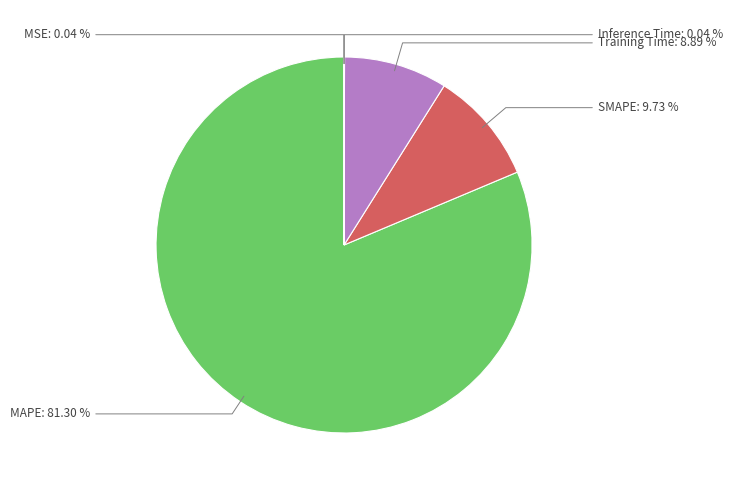

Is there a majority slice in this chart?

Yes